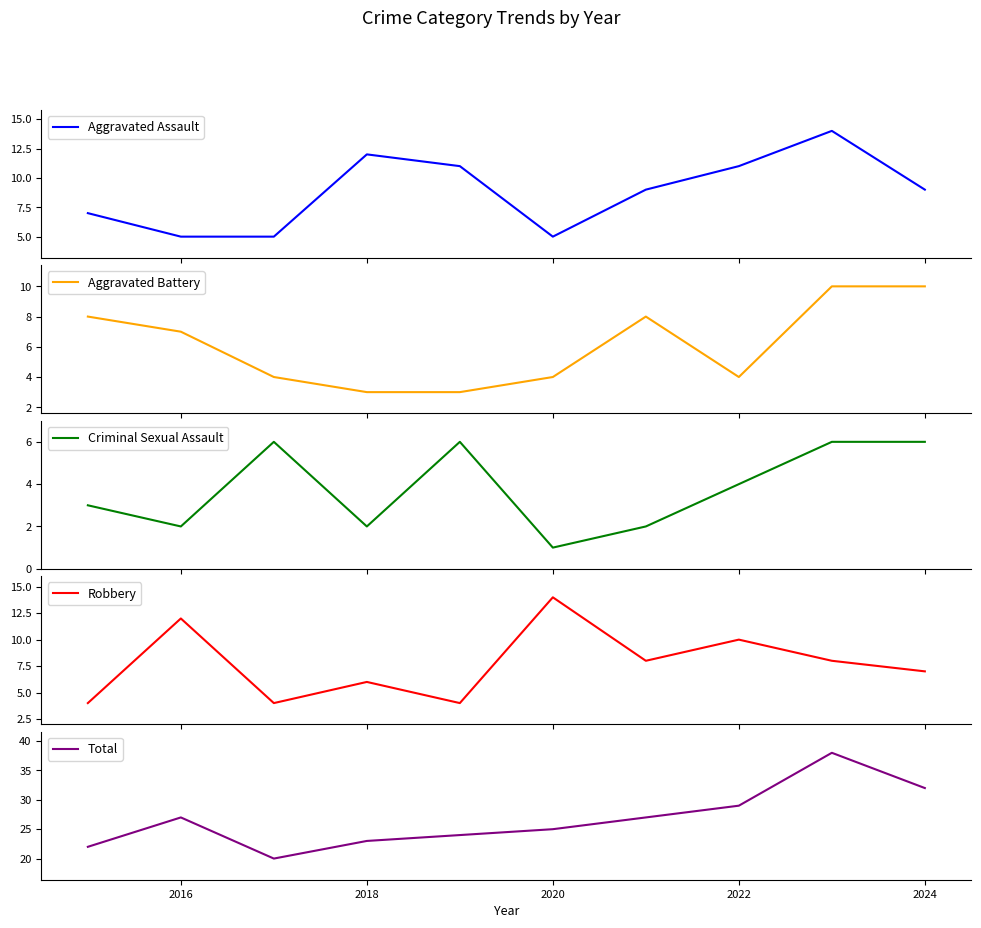

What is the minimum value for Aggravated Assault?

5